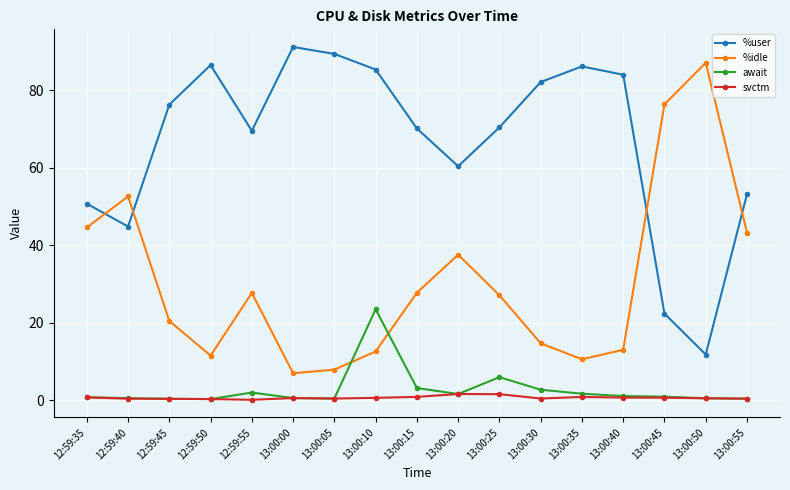

At which category is the sum across all series the highest?

13:00:10